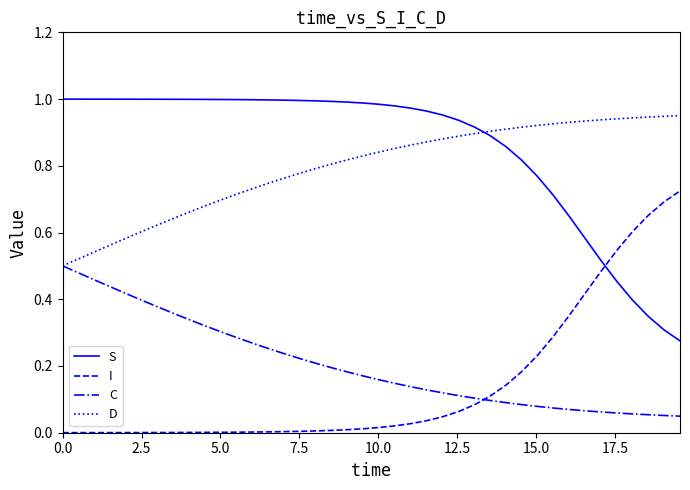

Which series has the largest total across all categories?

S